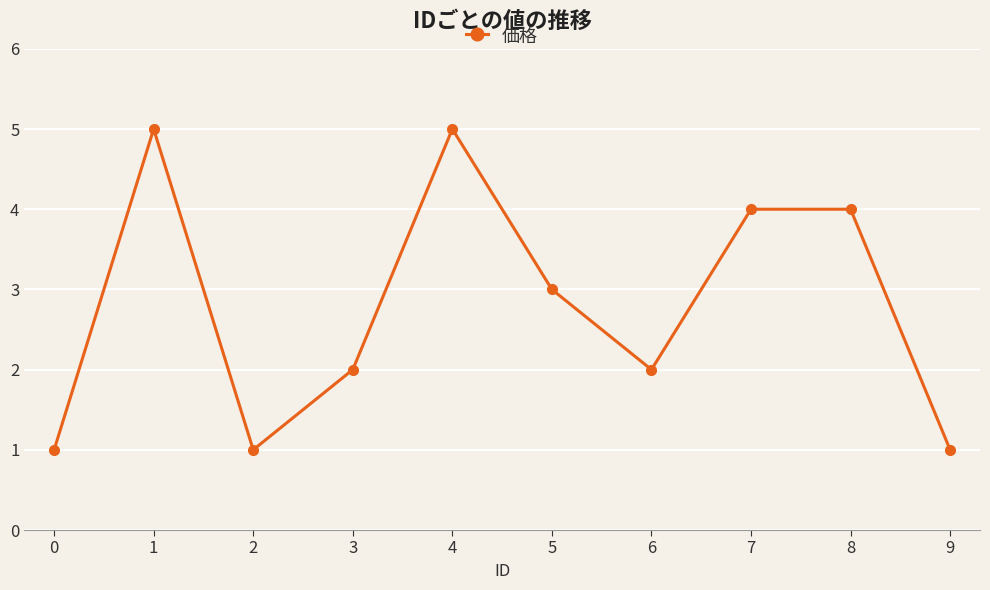

What is the approximate value at 7?

4